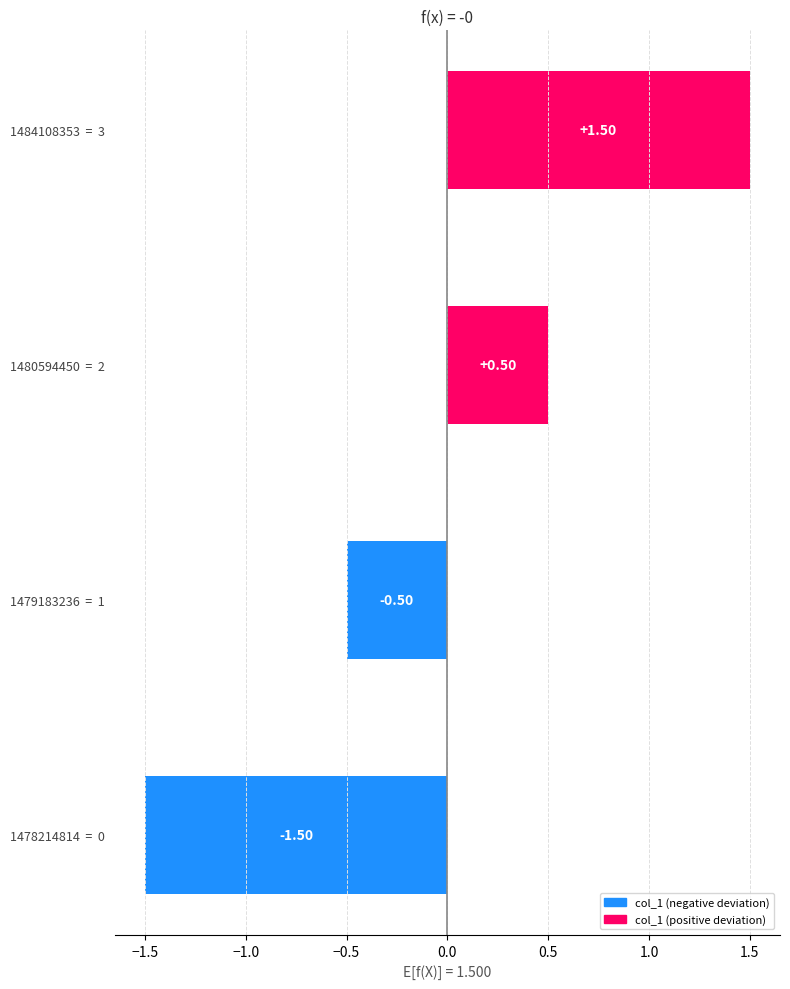

How many series are shown in this chart?

1